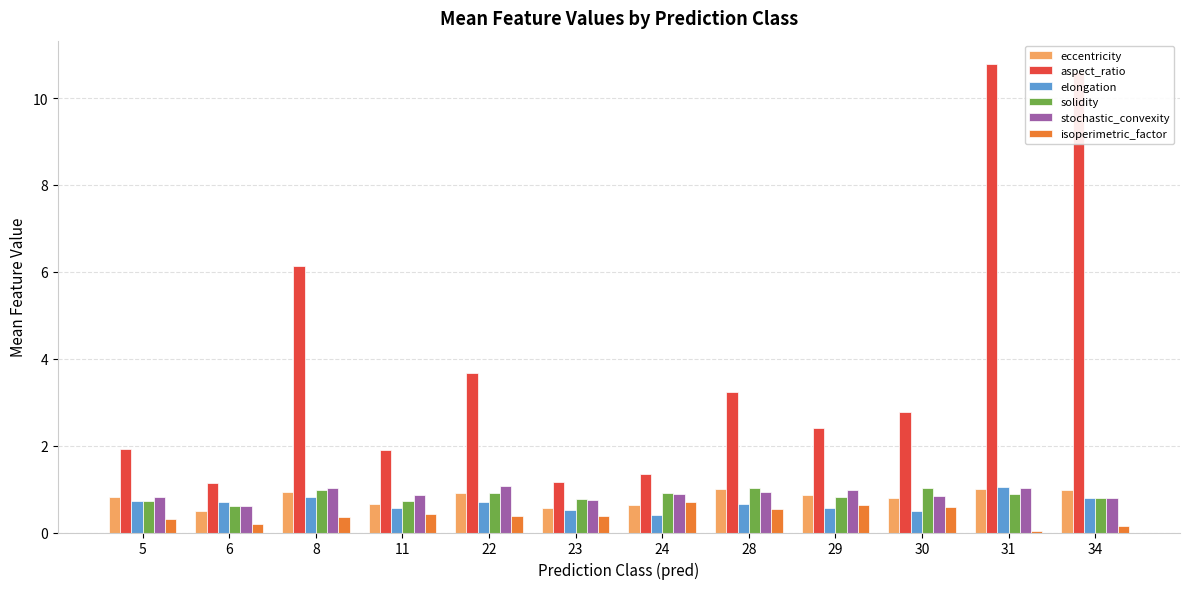

Which series has the widest spread of values?

aspect_ratio